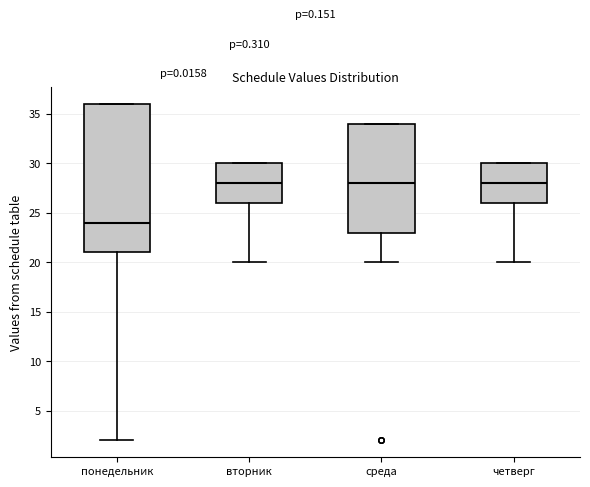

Comparing the boxes themselves (not the whiskers), which one is the tallest?

понедельник